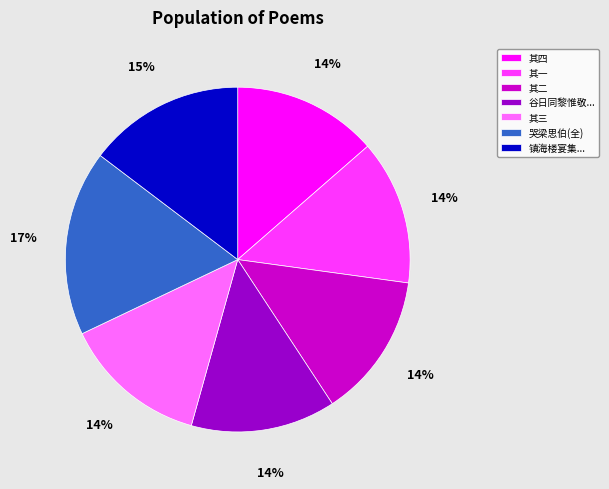

To the nearest percent, what is the average slice percentage?

14%